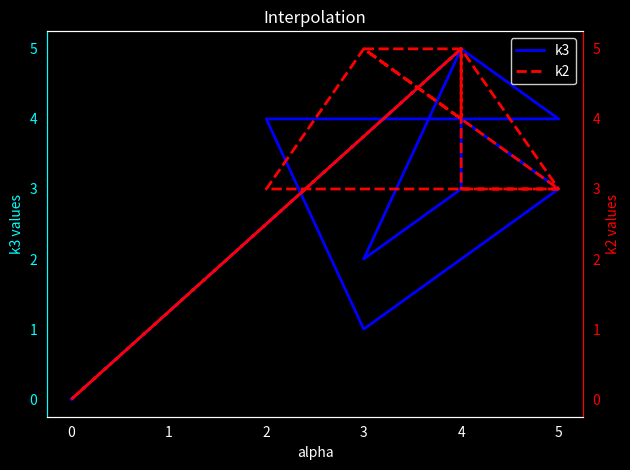

Reading left to right, list all the values displayed in this chart.

k3: 0	5	4	4	1	3	4	3	3	2	5	0
k2: 0	5	3	3	5	3	3	5	4	5	5	0